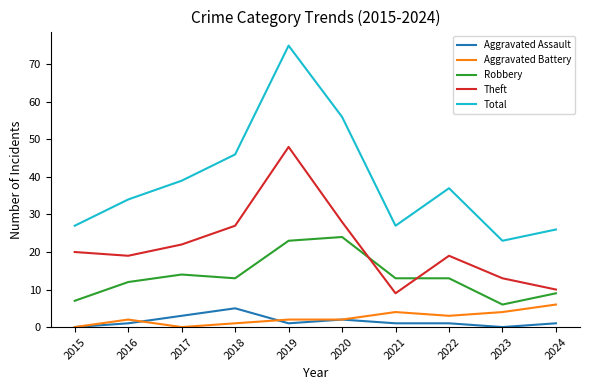

What is the total value across all series at 2020?

112